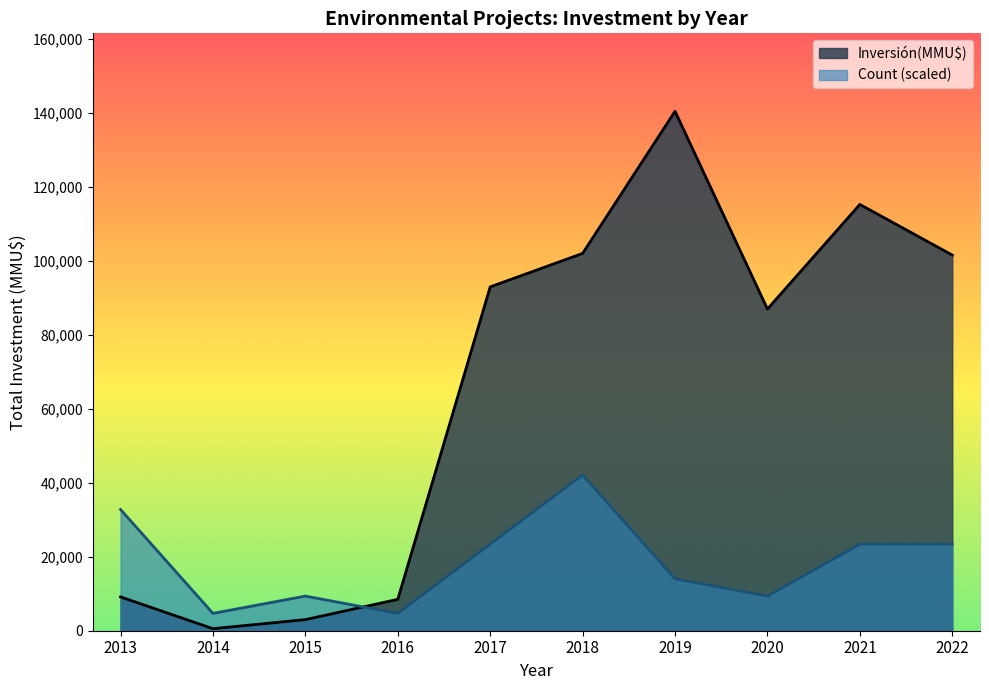

List the series in order of their overall mean, highest first.

Inversión(MMU$), Count